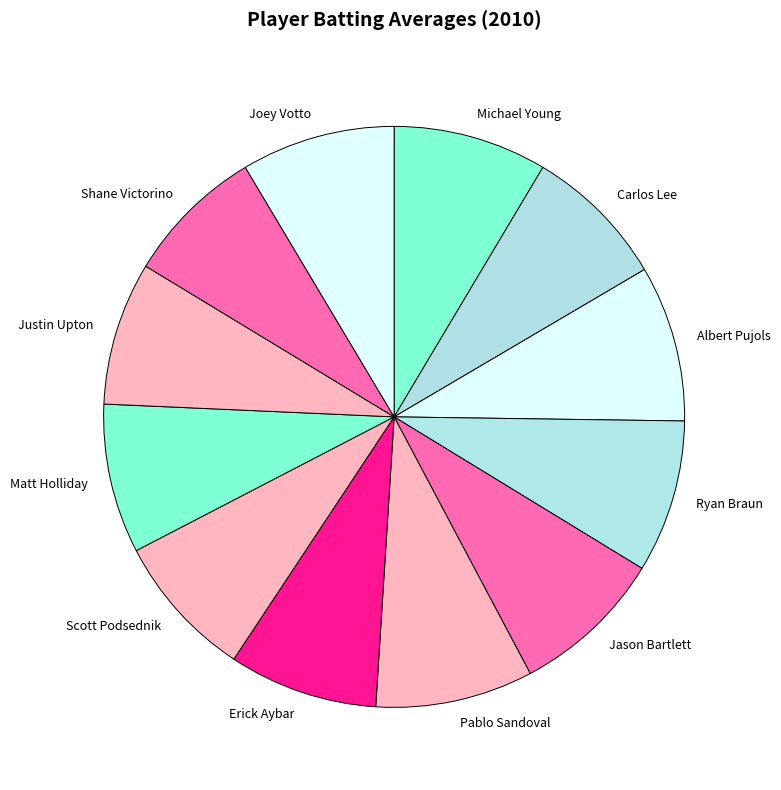

How many slices are in this pie chart?

12